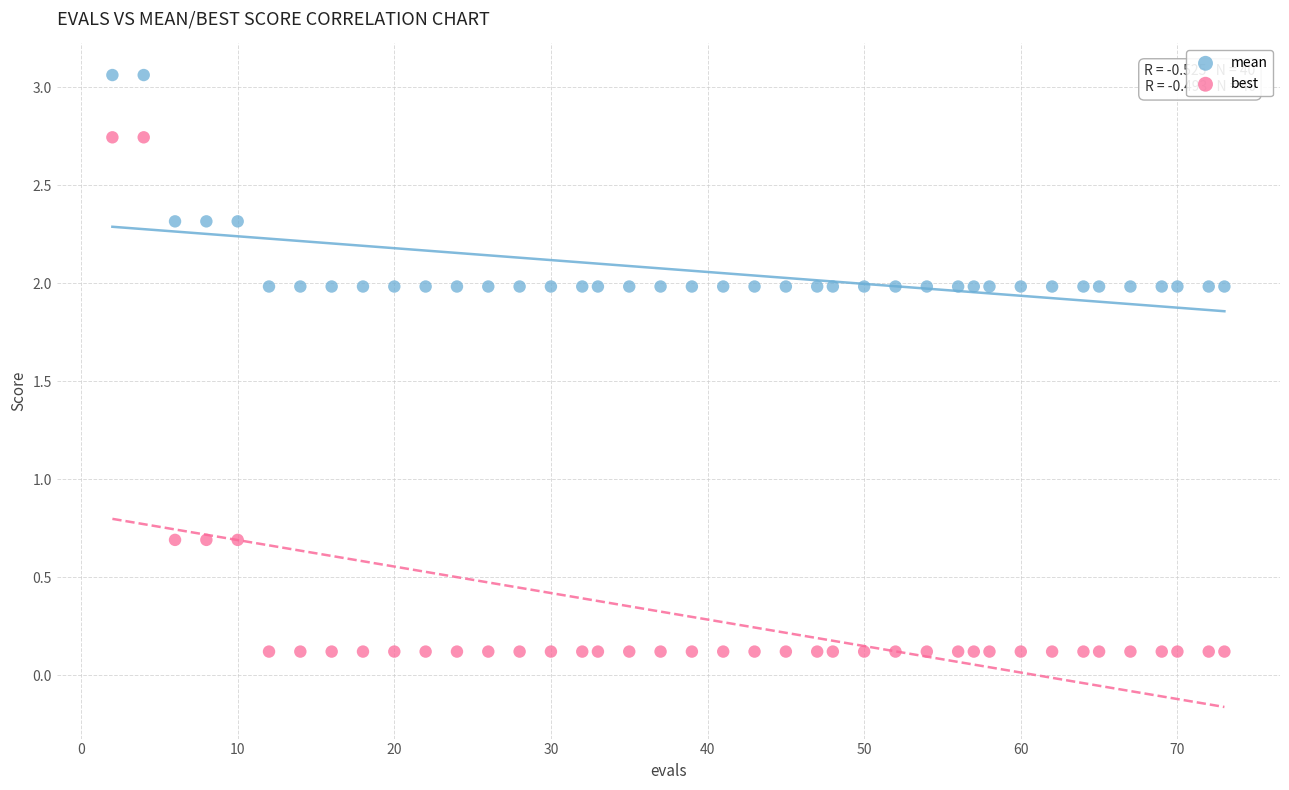

What are all the series names shown in the legend?

mean, best